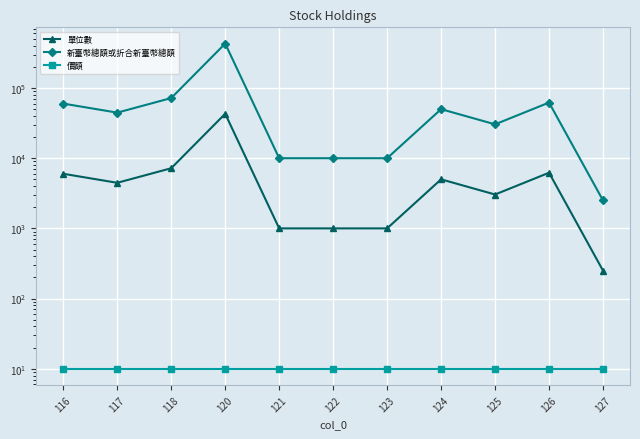

True or false: 價額 has more than 1 points higher than both neighbors.

False